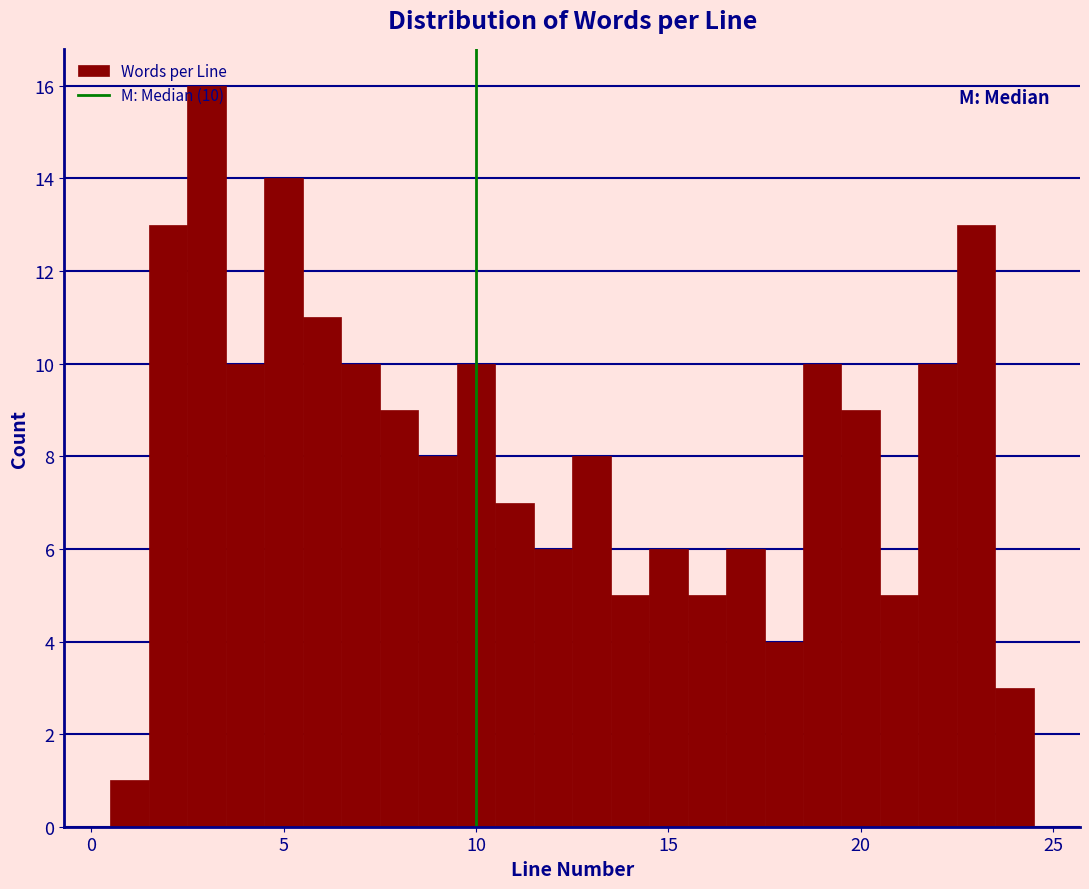

Around what value on the x-axis is the tallest bar? Give the approximate position of its centre, as read against the axis.

3.0